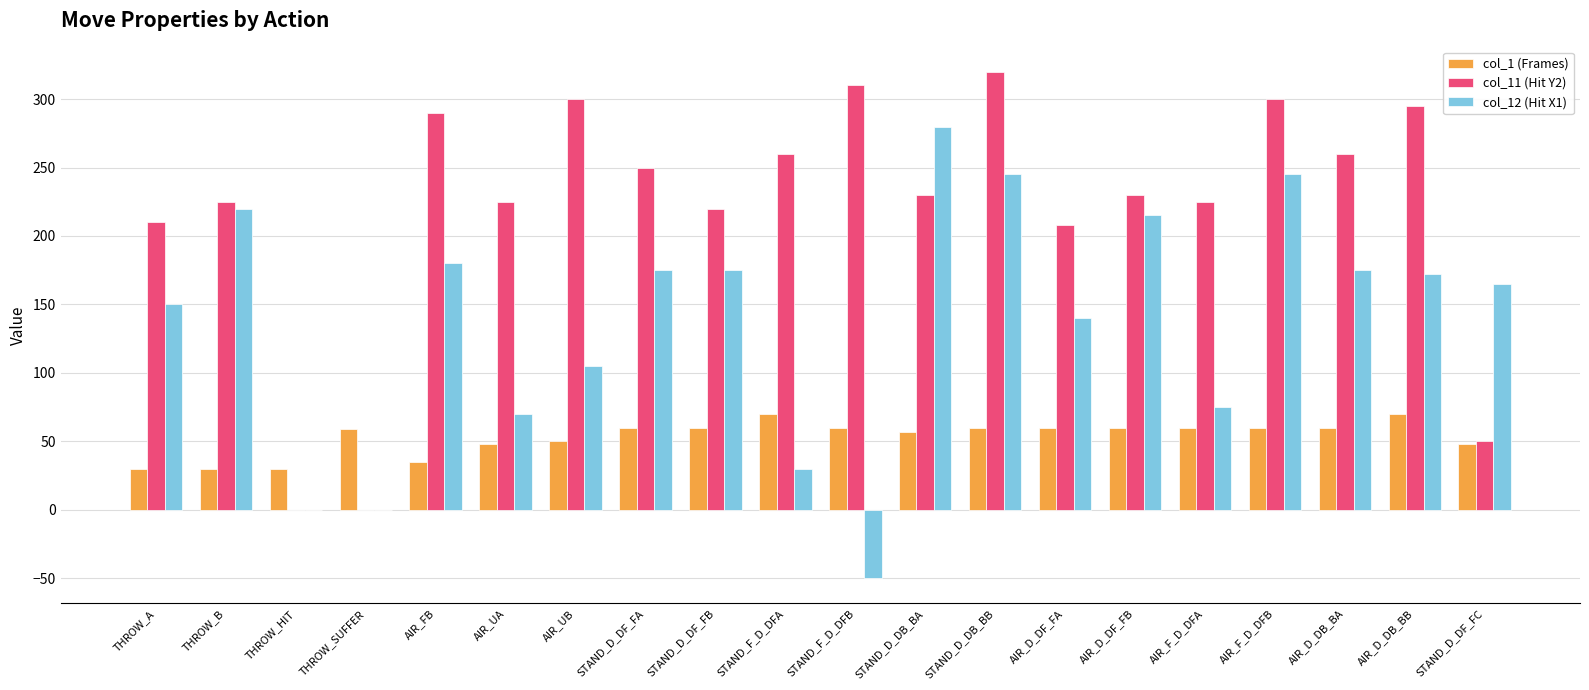

The value of col_1 (Frames) at AIR_D_DF_FB is 39. True or false?

False